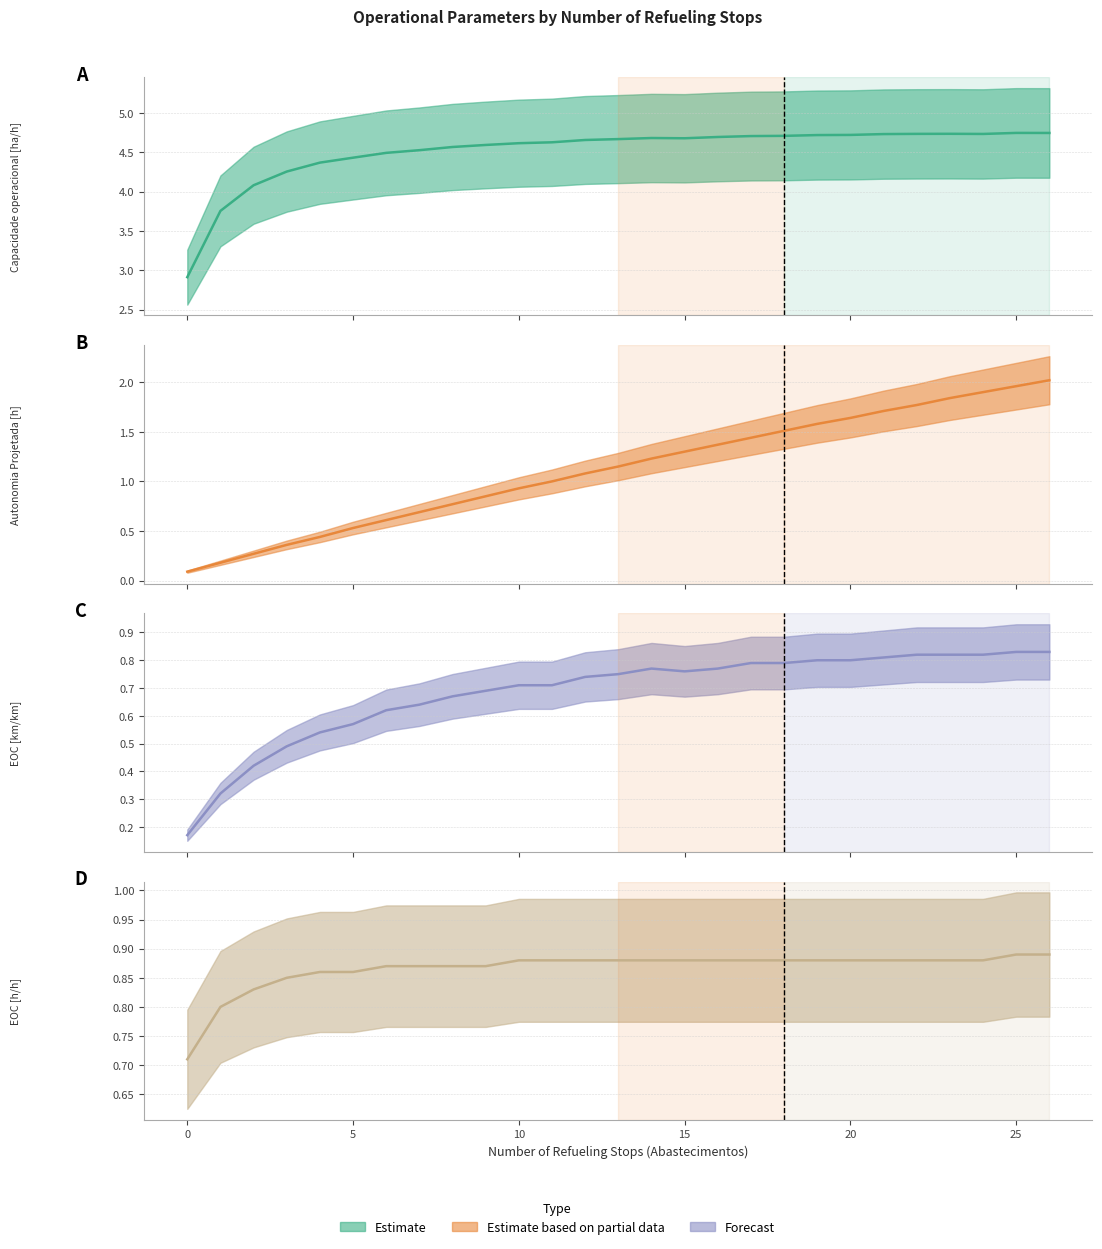

The Capacidade operacional [ha/h] (mean) series shows 3.1 at 26. True or false?

False